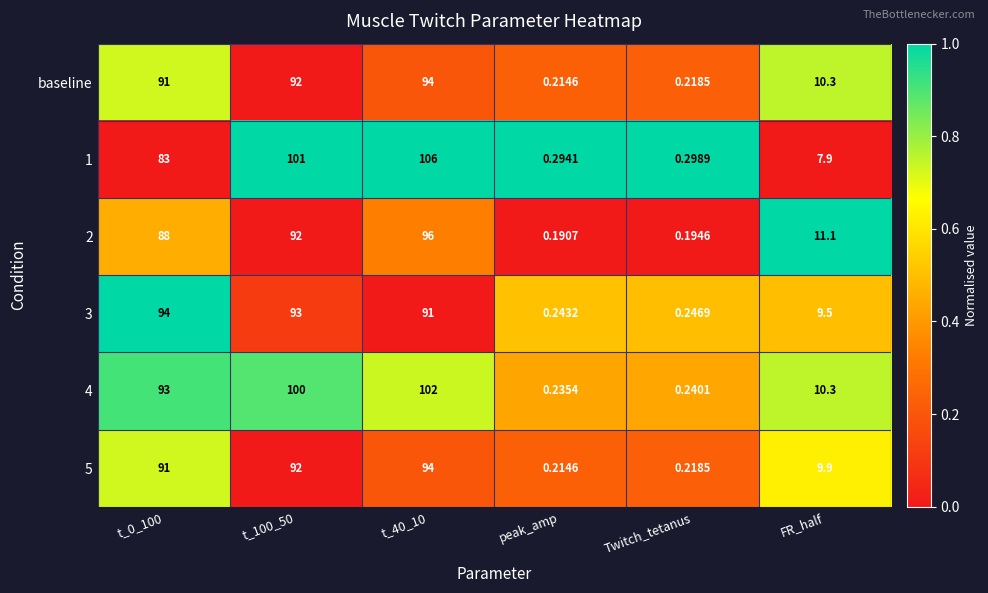

How many categories are shown in the chart?

6